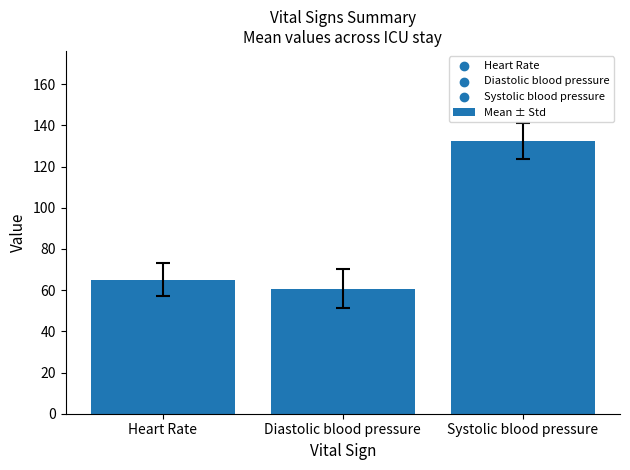

What is the ratio of the value at Systolic blood pressure to the value at Diastolic blood pressure?

2.2